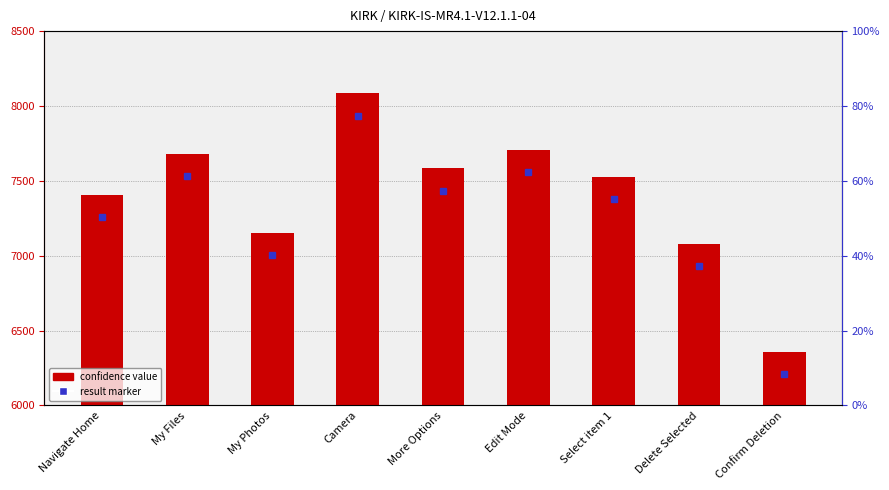

Is it true that the value at Select item 1 is 7527?

True